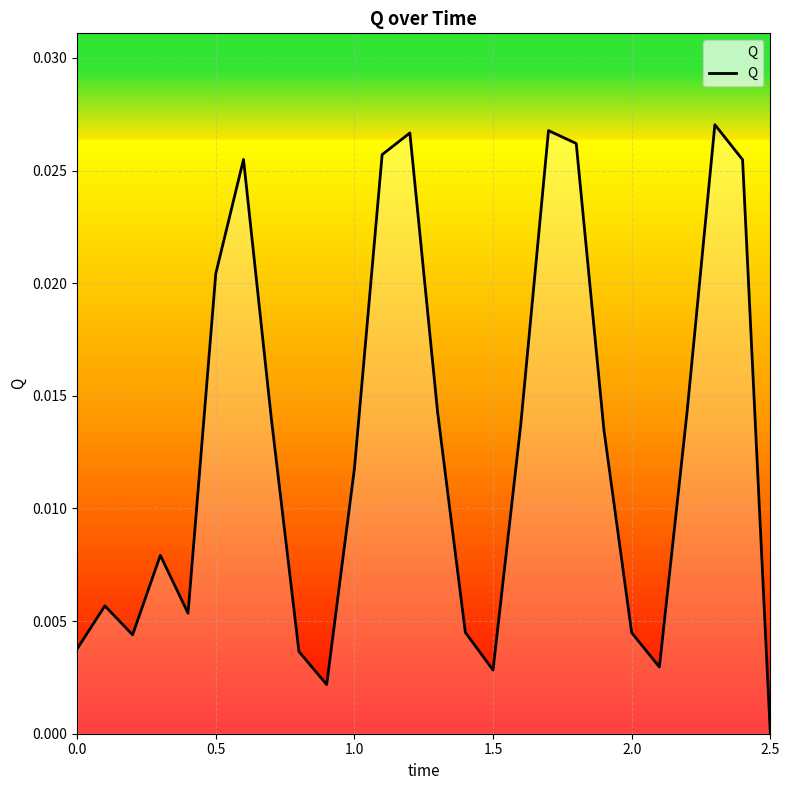

Count the number of values greater than 0.

25